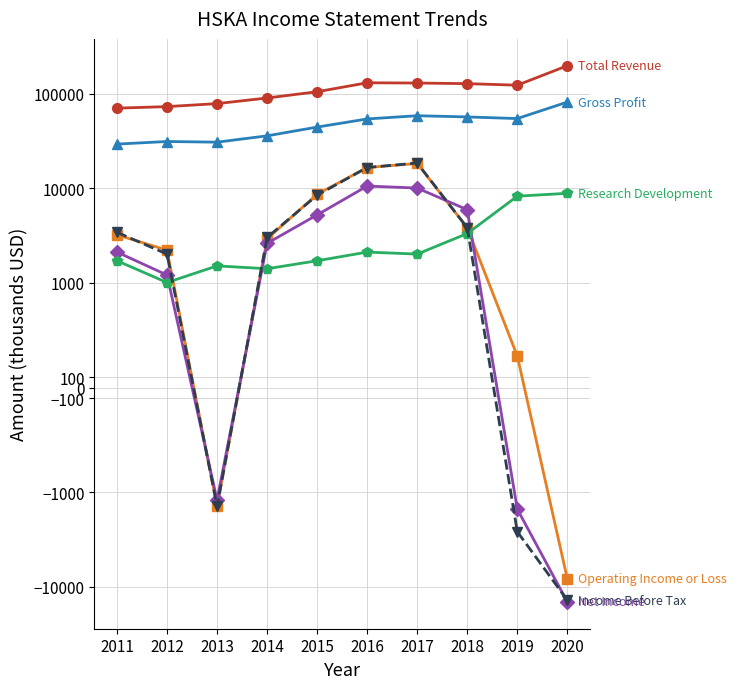

At which label does Operating Income or Loss first exceed 3200?

2015